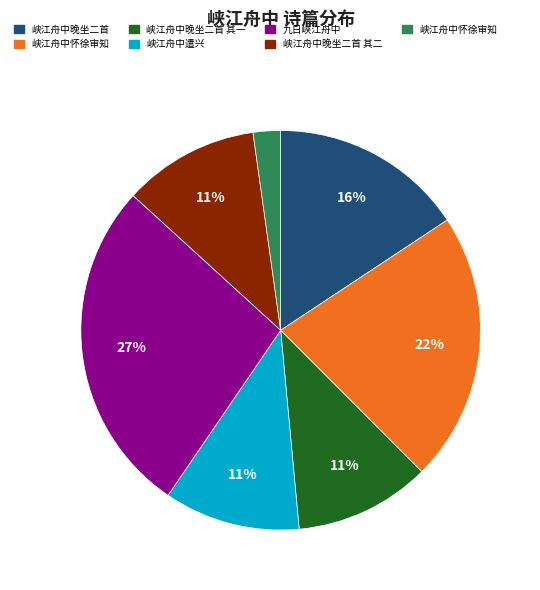

Does any single category account for the majority?

No